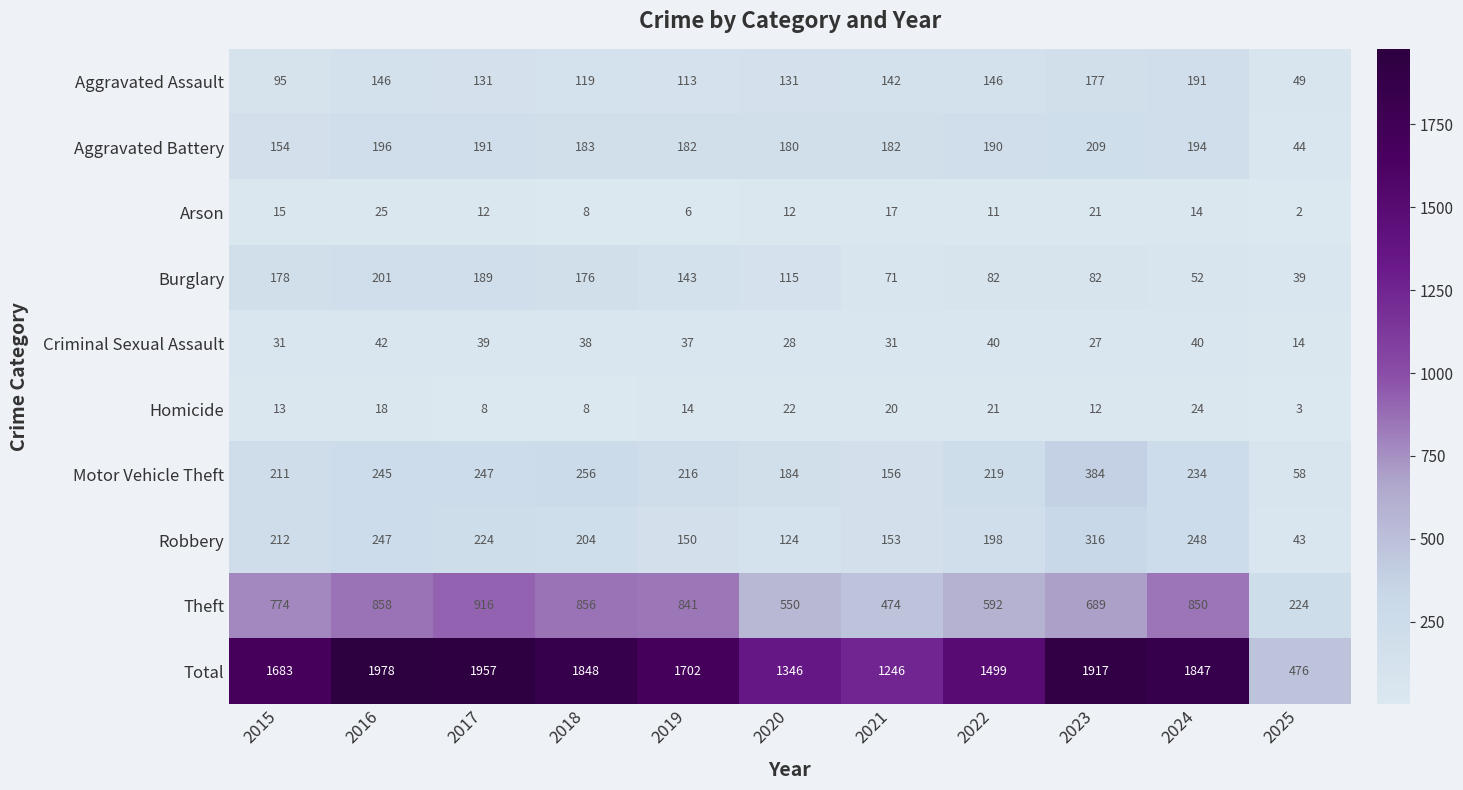

Rank the series by their maximum value, from highest to lowest.

Total, Theft, Motor Vehicle Theft, Robbery, Aggravated Battery, Burglary, Aggravated Assault, Criminal Sexual Assault, Arson, Homicide